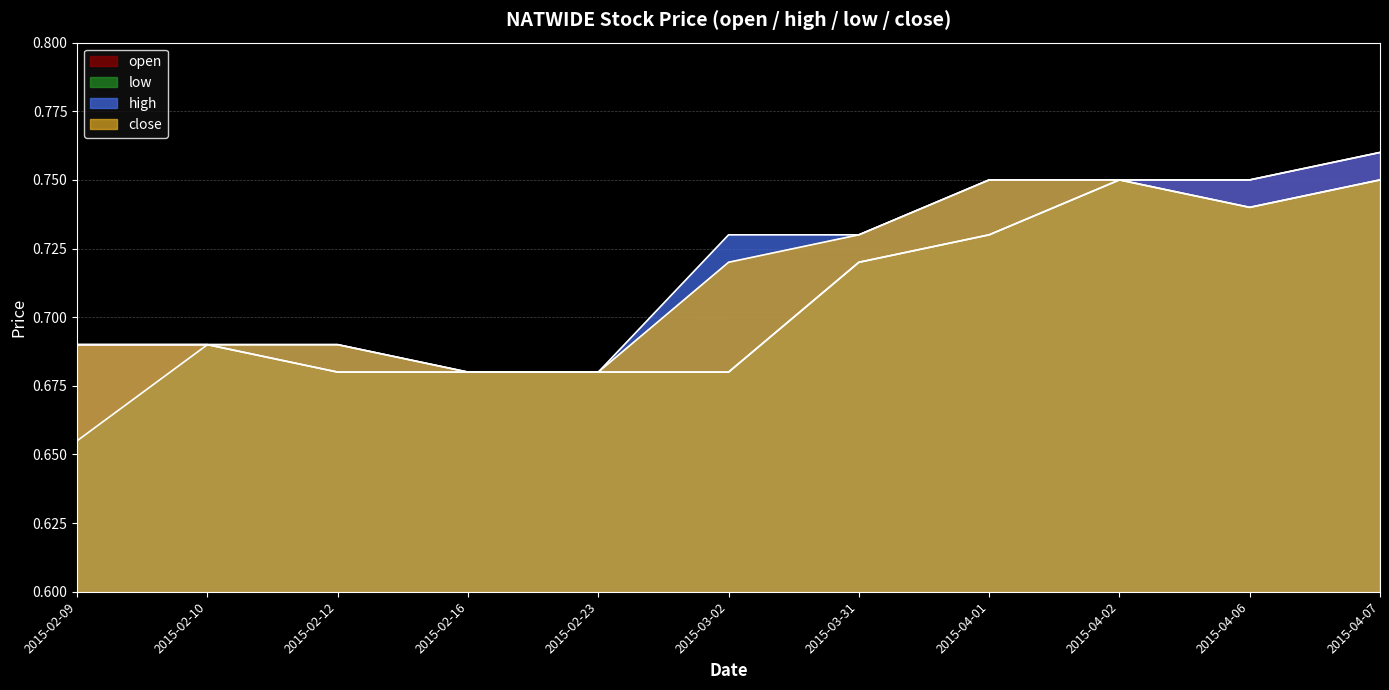

At which category is the sum across all series the highest?

2015-04-07